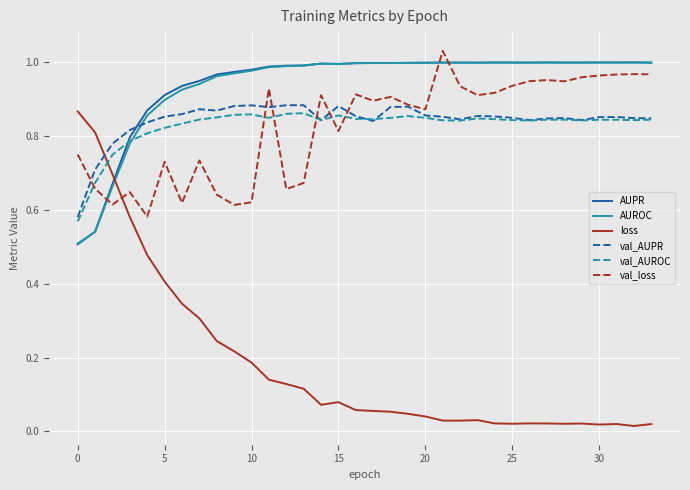

Which series has the widest spread of values?

loss